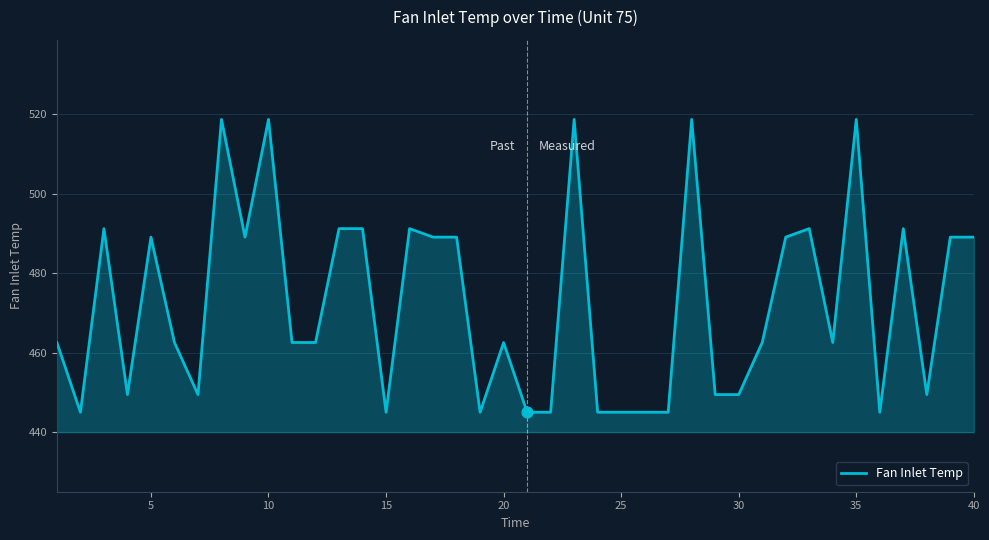

What is the difference between the maximum and minimum values?

73.7